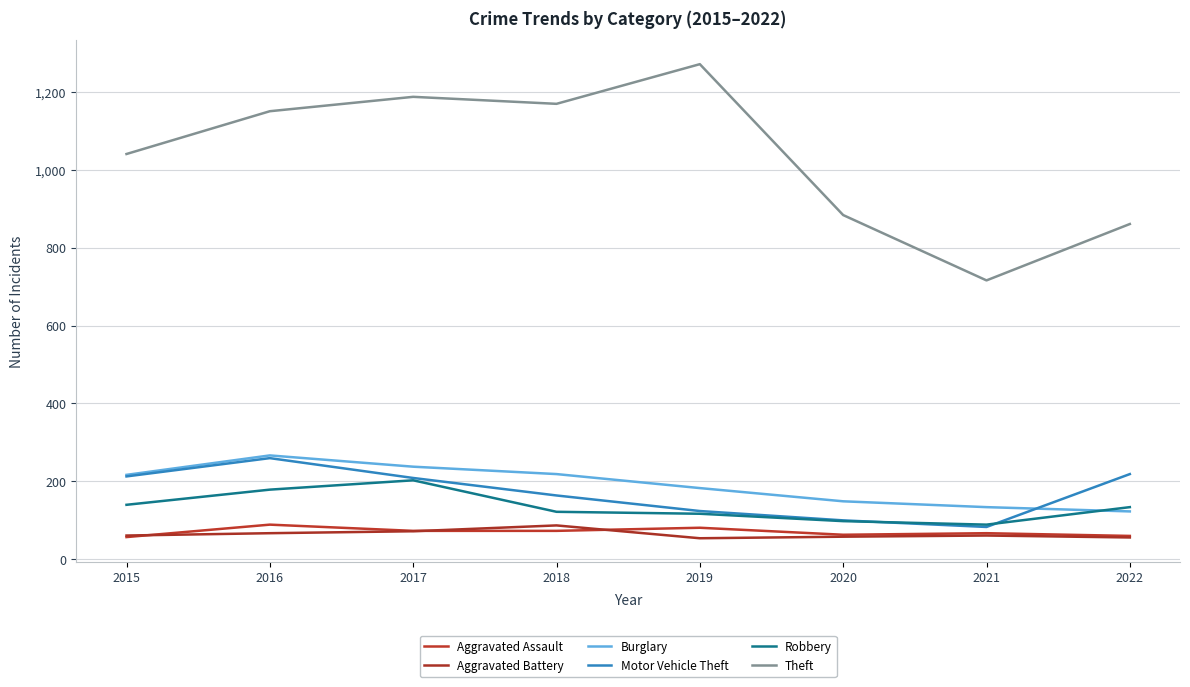

Does the chart display data point markers on the line(s)?

No